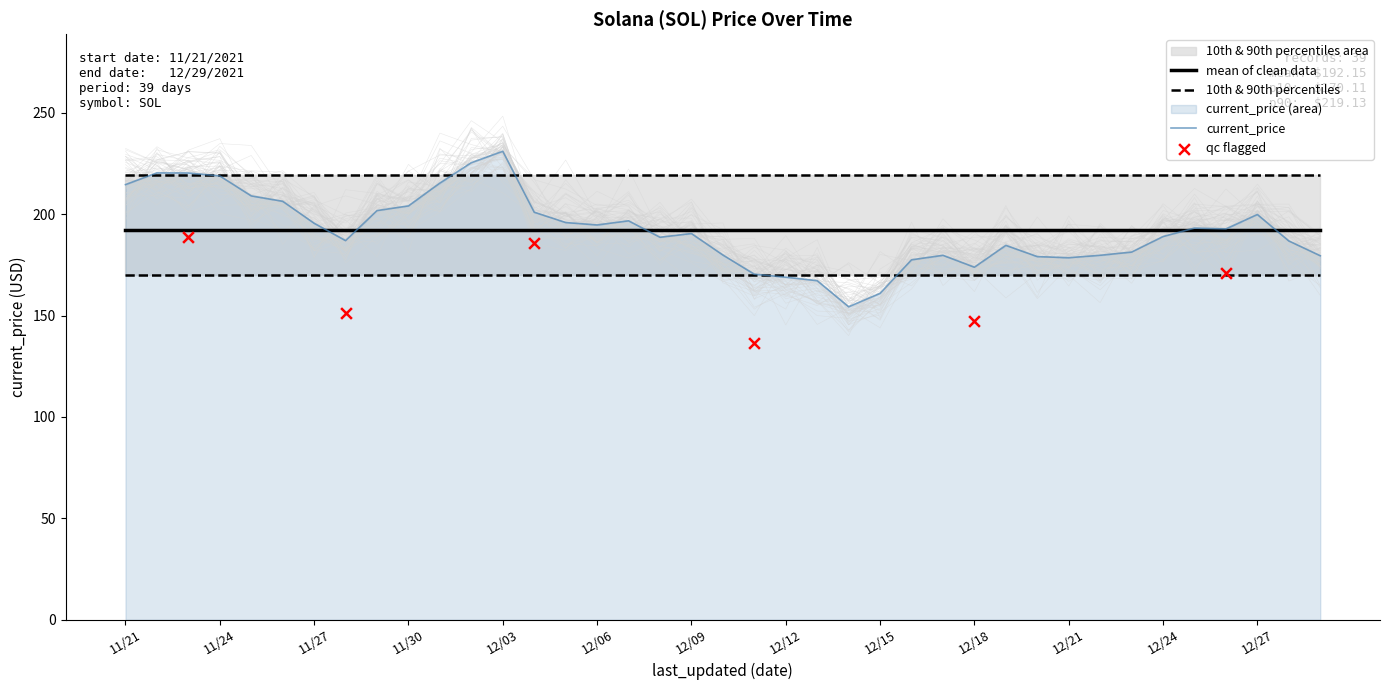

What is the change in value from 12/09 to 12/27?

+9.4